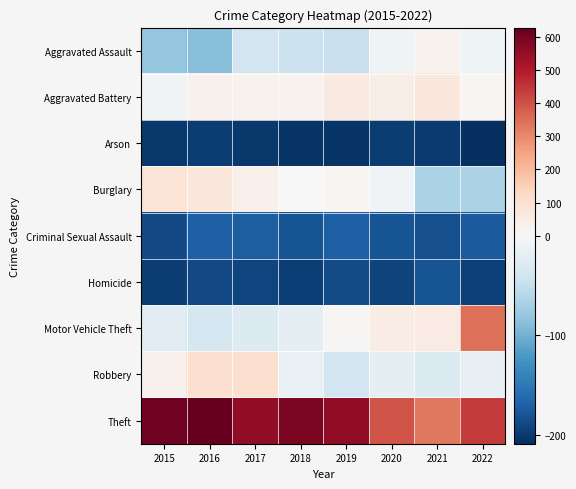

List the series in order of their peak value, lowest first.

Arson, Homicide, Criminal Sexual Assault, Aggravated Assault, Aggravated Battery, Burglary, Robbery, Motor Vehicle Theft, Theft